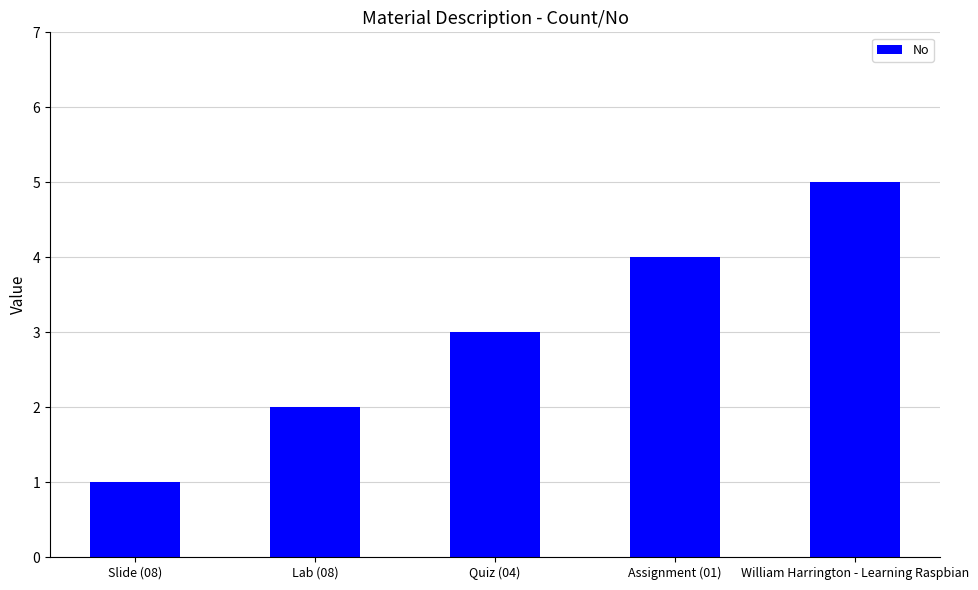

Read the value at Lab (08).

2